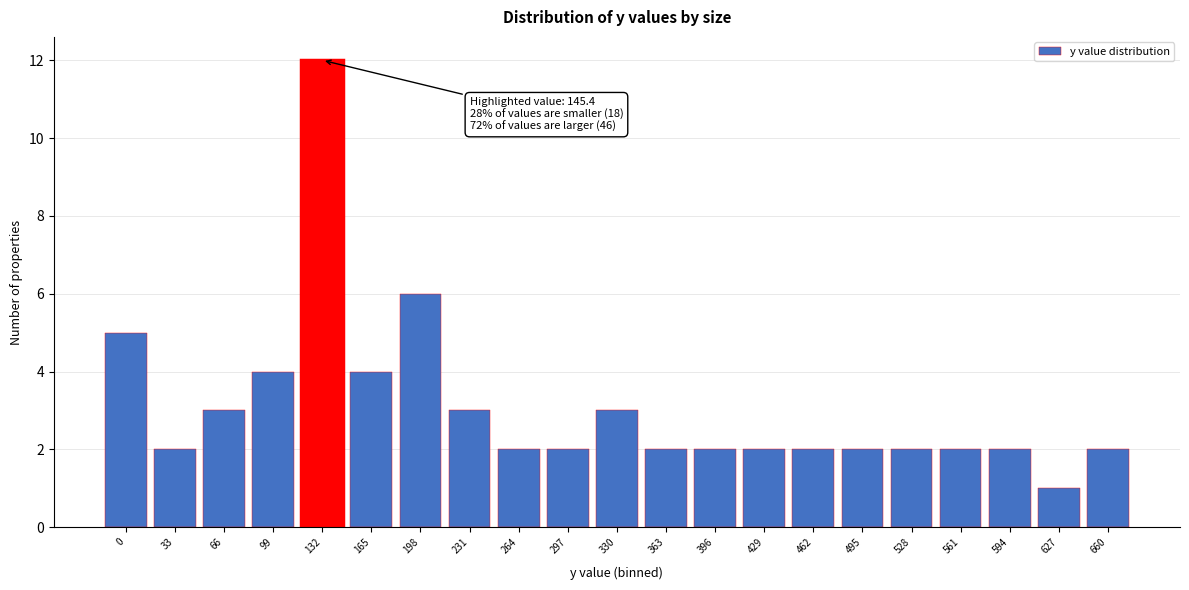

Reading right to left, extract all data points from this chart.

660=2	627=1	594=2	561=2	528=2	495=2	462=2	429=2	396=2	363=2	330=3	297=2	264=2	231=3	198=6	165=4	132=12	99=4	66=3	33=2	0=5